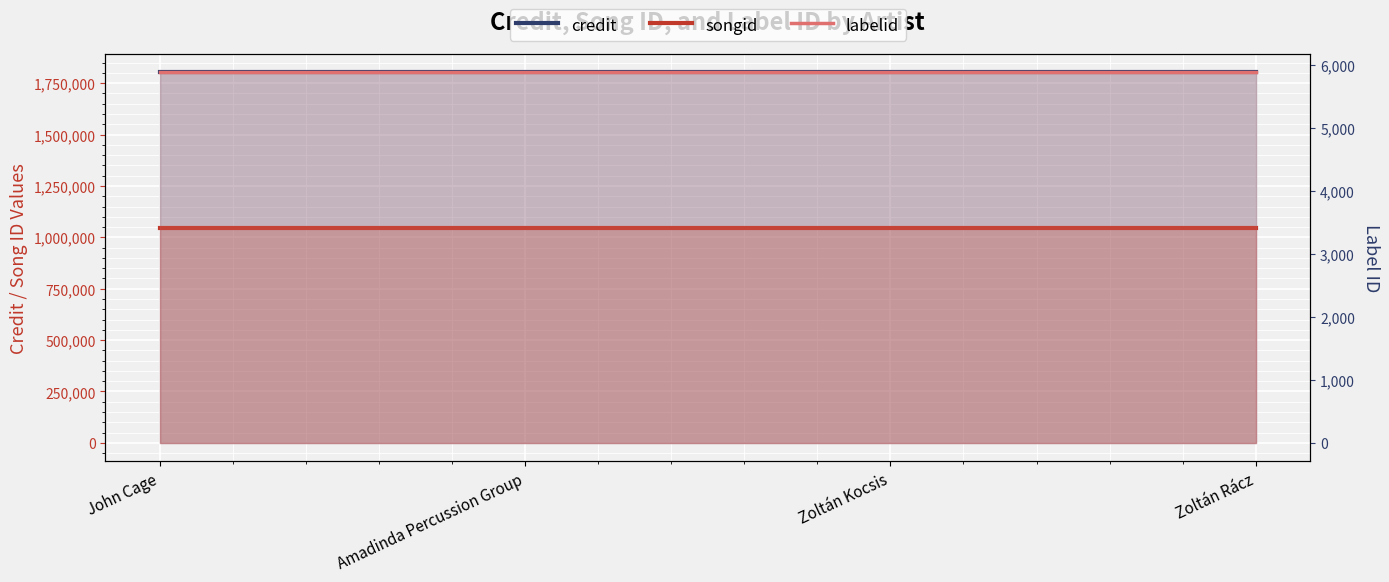

Reading left to right, what are all the values shown in this chart?

credit: 1803268	1803268	1803268	1803268
songid: 1046026	1046026	1046026	1046026
labelid: 5879	5879	5879	5879